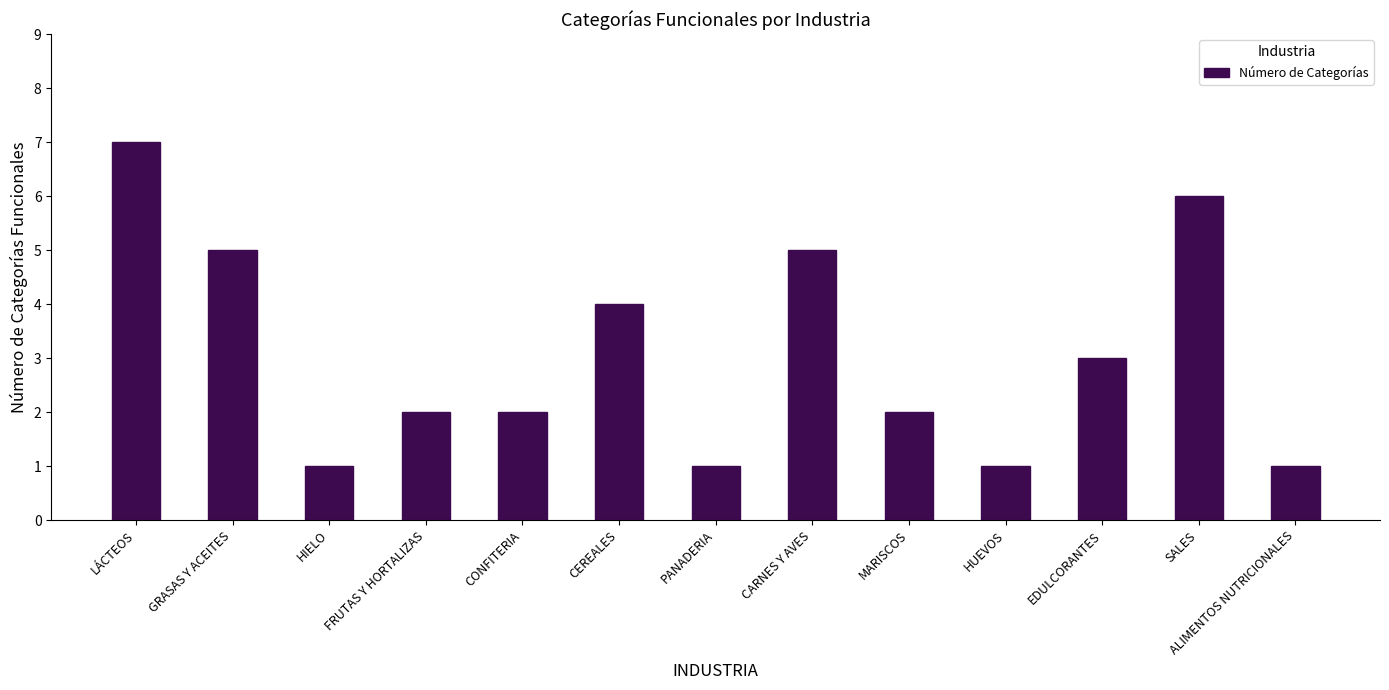

What is the label of the 9th bar from the left?

MARISCOS